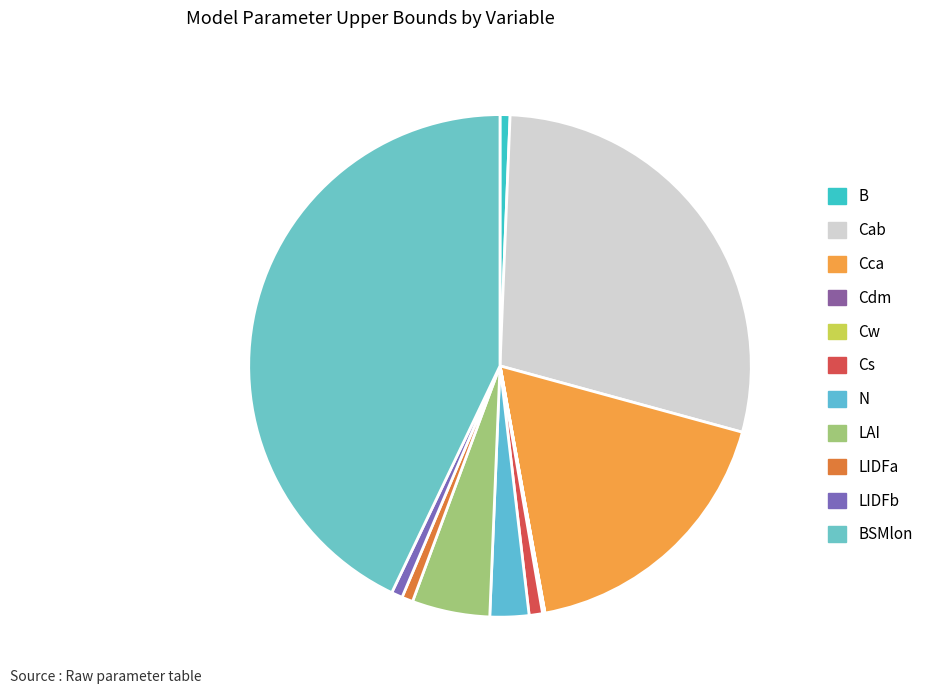

What percentage is the BSMlon slice, to the nearest percent?

43%